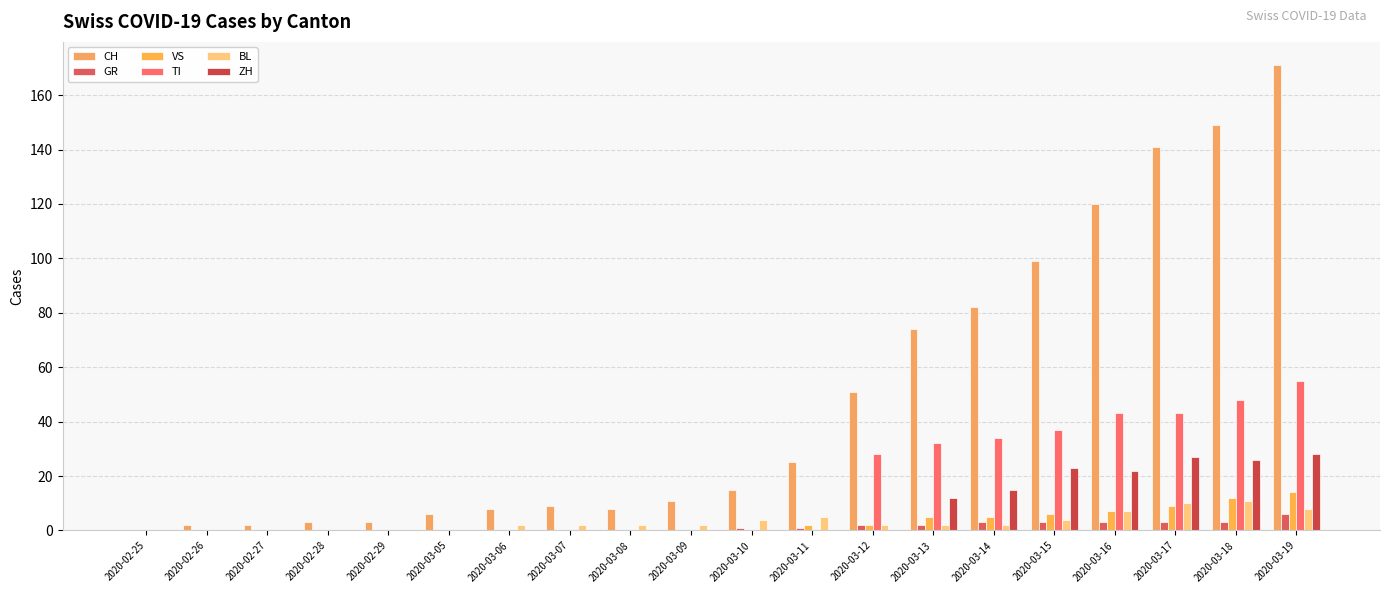

The value of ZH at 2020-03-12 is -12. True or false?

False